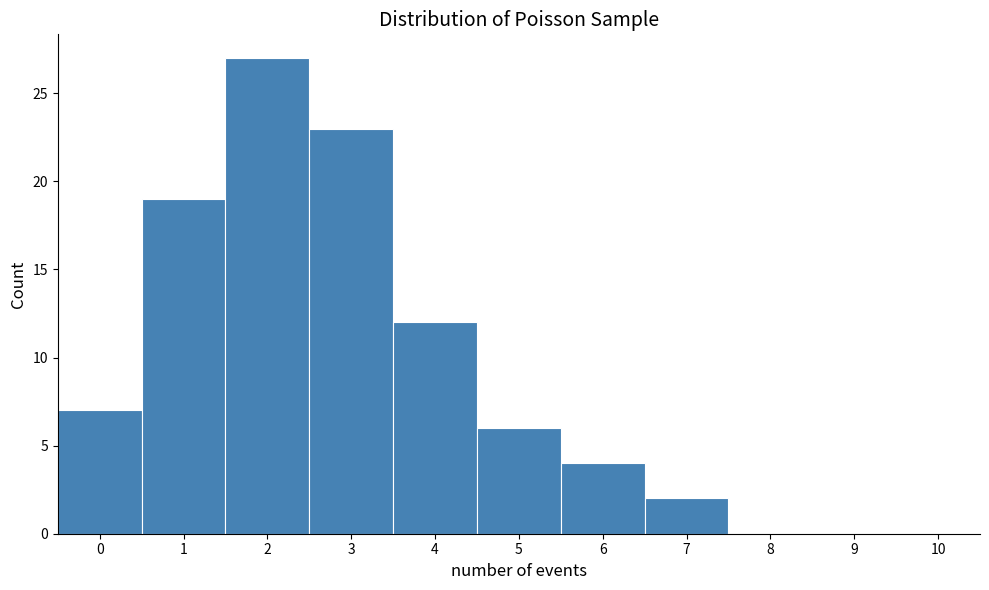

How tall is the bar that spans 2.5 to 3.5 on the x-axis? The values are not printed on the chart, so give them approximately, as read against the axis.

23